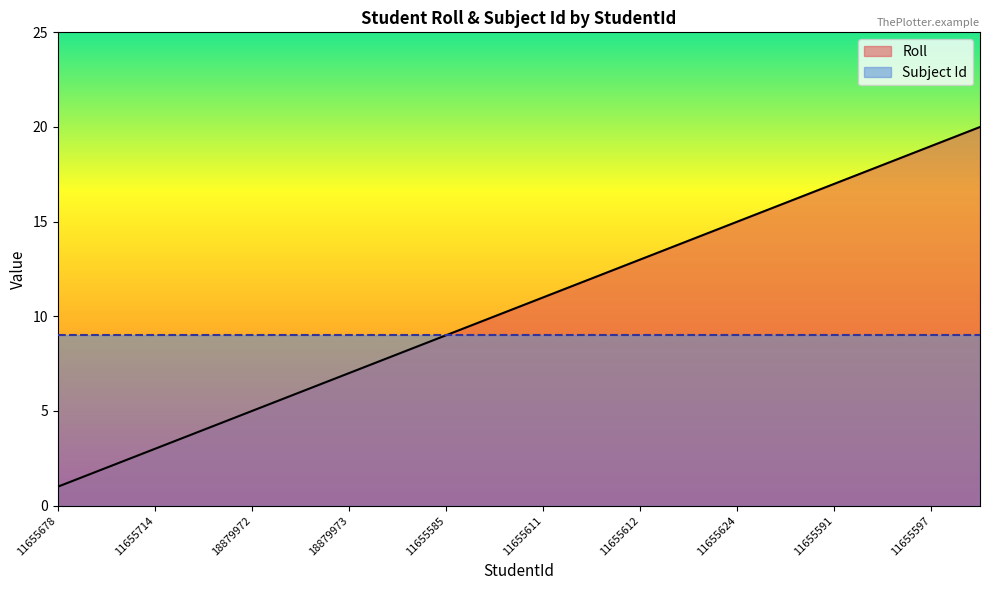

What are all the series names shown in the legend?

Roll, Subject Id